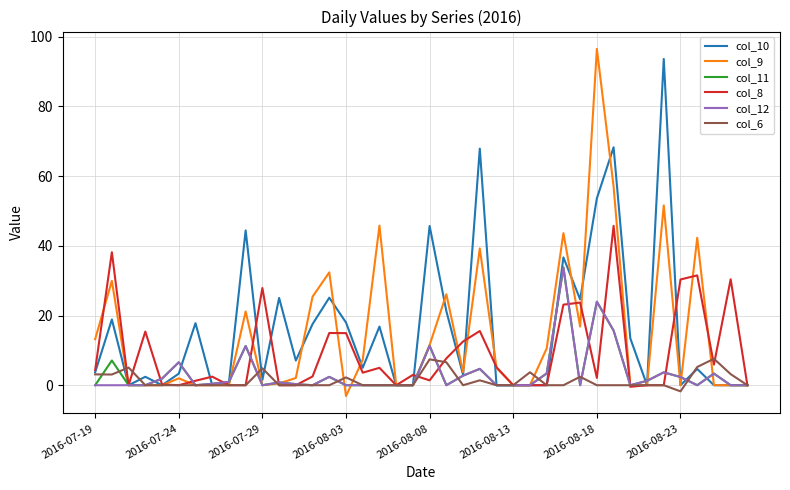

What is the smallest value displayed?

-3.1